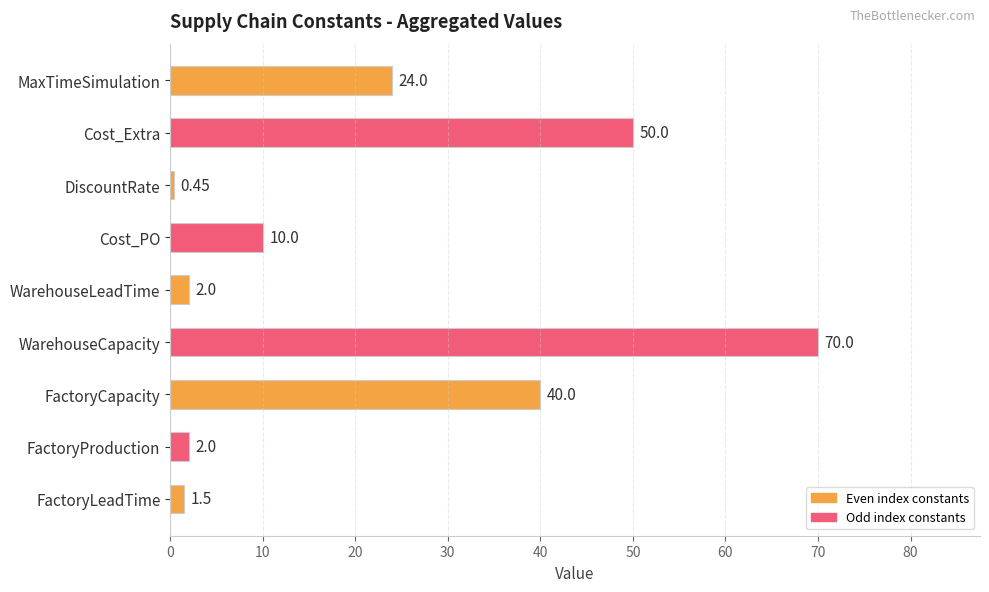

What is the difference between the values at Cost_PO and MaxTimeSimulation?

14.0